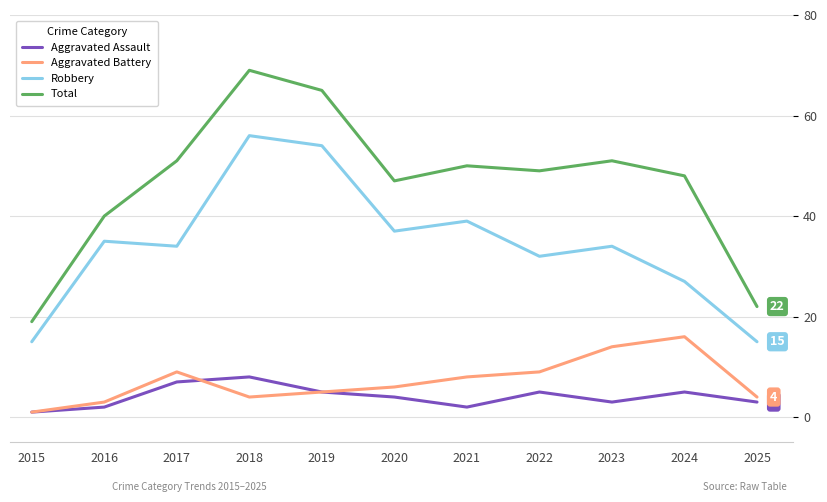

Which category has the highest value in the Total series?

2018